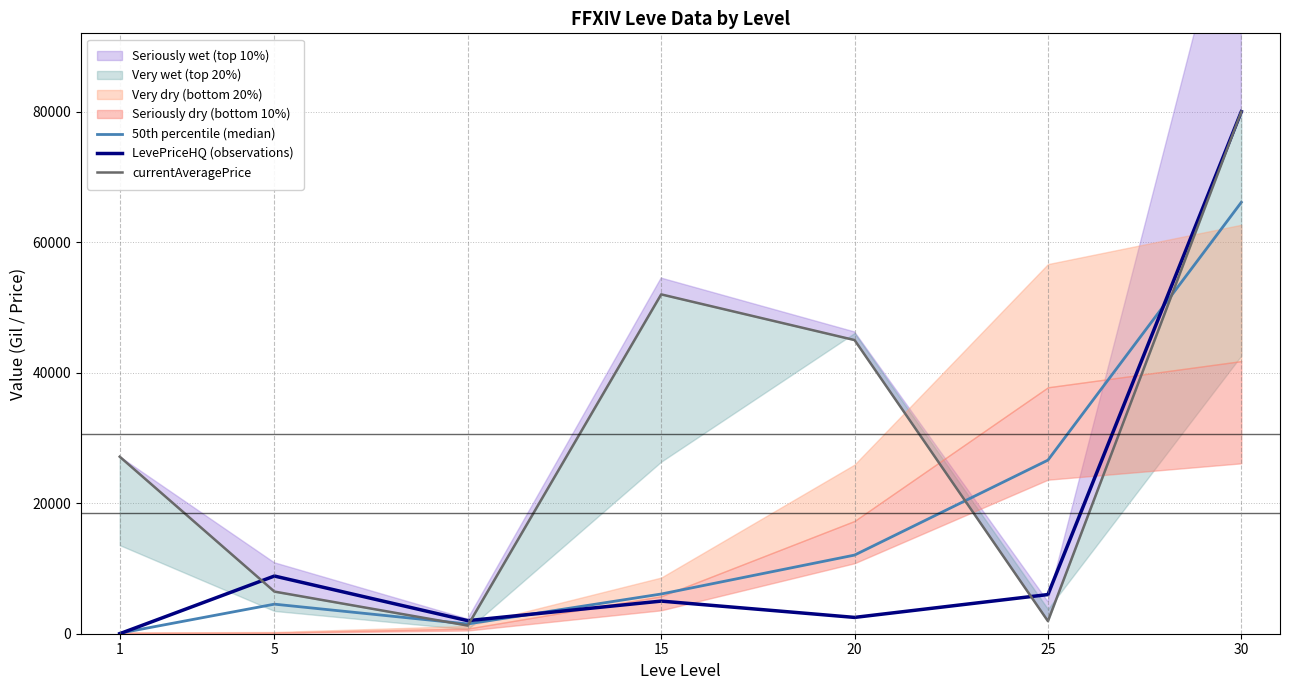

How many interior local peaks does the 50th percentile (median) series have?

1